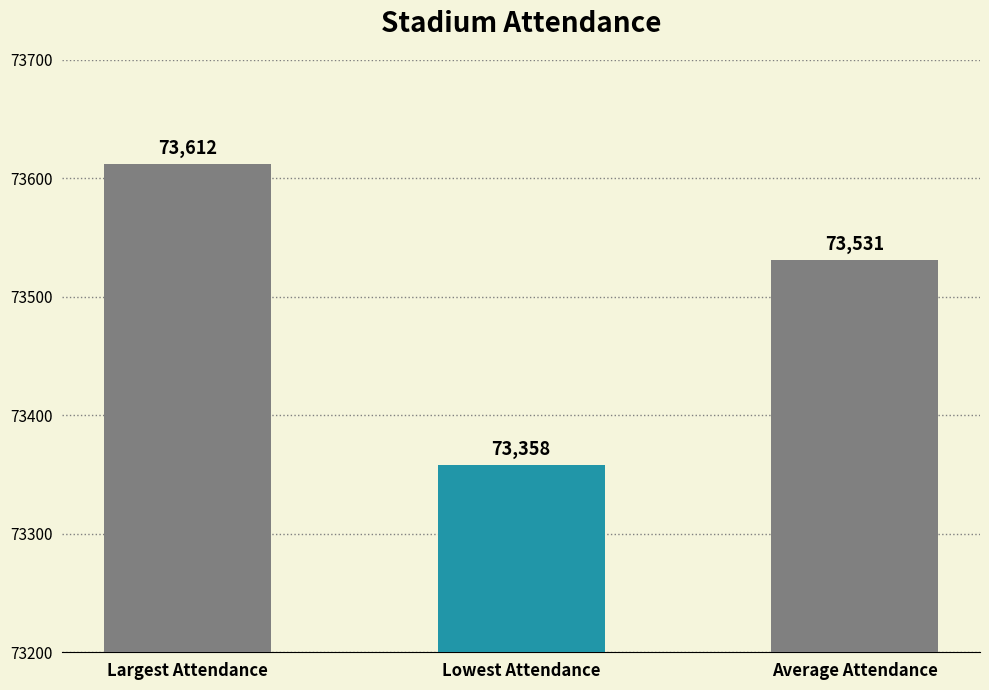

What is the value of the 1st bar from the left?

73612